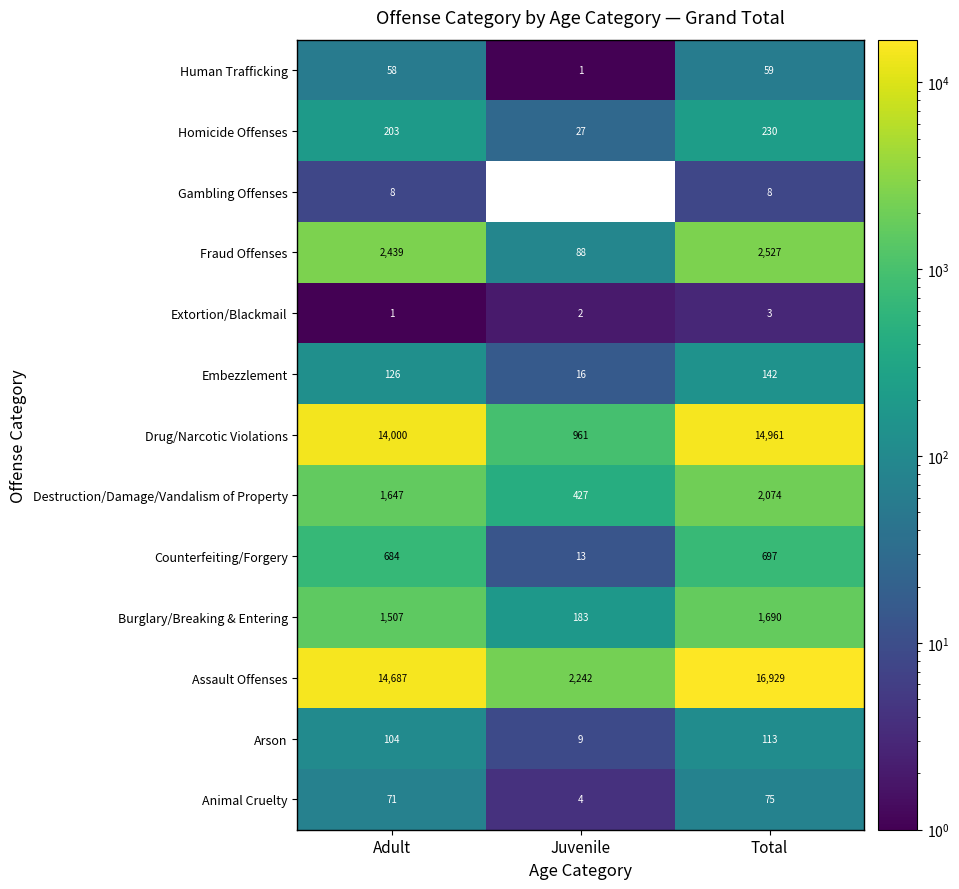

The Destruction/Damage/Vandalism of Property series shows 194.5 at Juvenile. True or false?

False